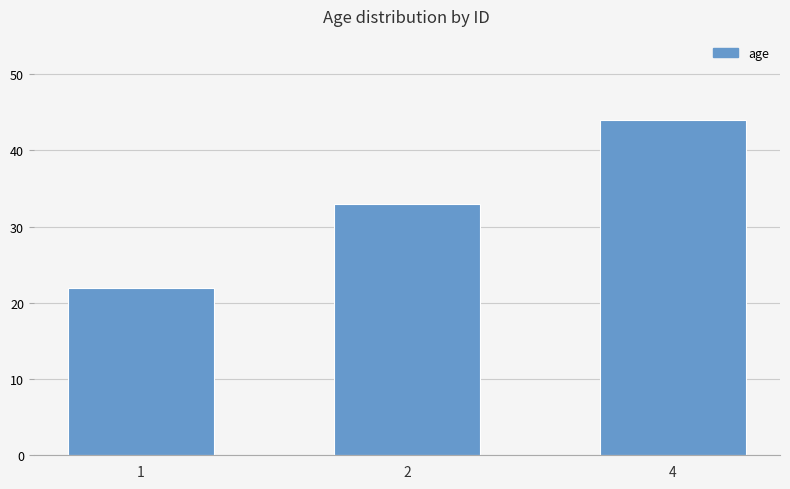

What is the sum of the values at 4 and 2?

77